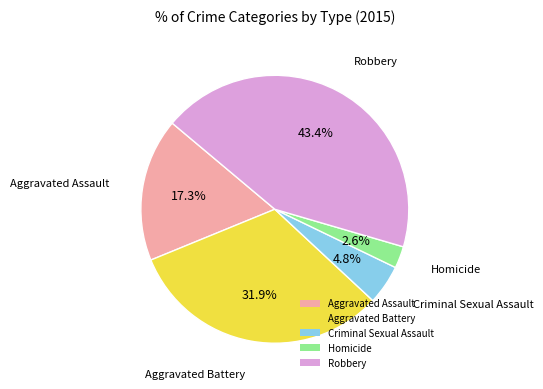

Which slice is the smallest?

Homicide